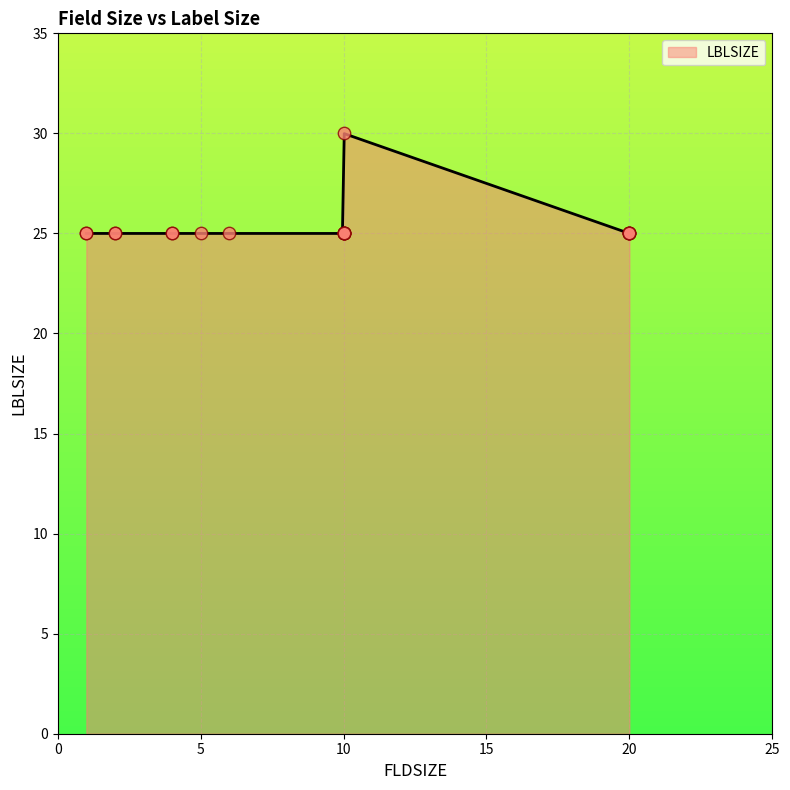

Between 2 and 10, which is larger?

2